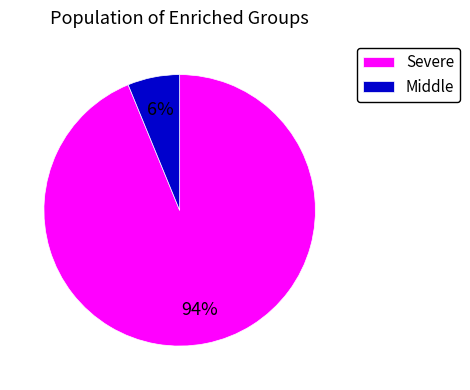

Which category accounts for the majority?

Severe